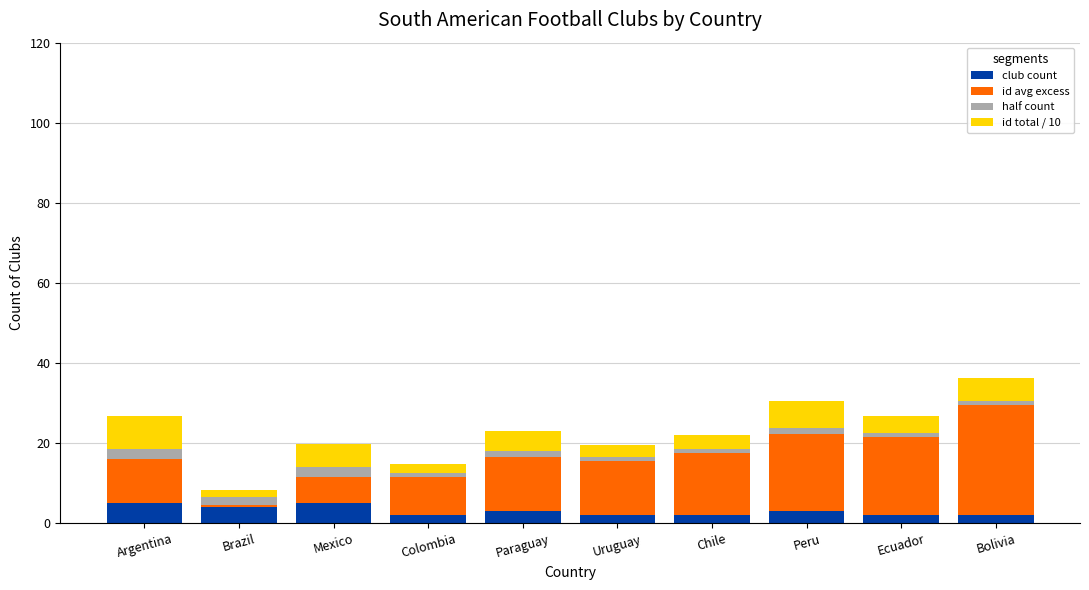

At which category is the sum across all series the highest?

Bolivia